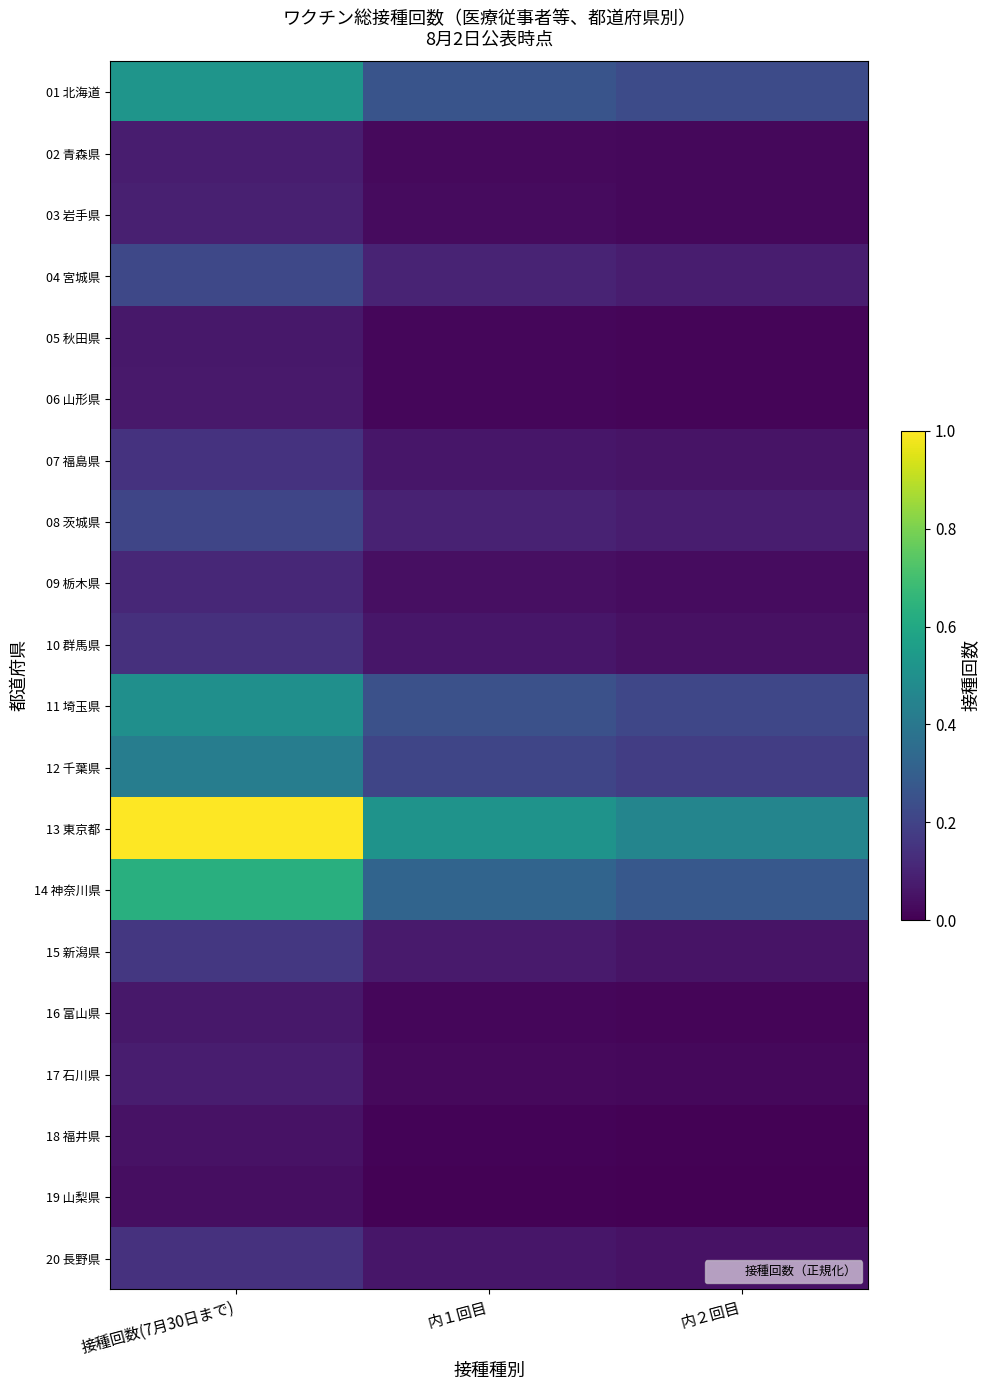

Reading left to right, list all the values displayed in this chart.

01 北海道: 接種回数(7月30日まで)=0.5	内１回目=0.3	内２回目=0.2
02 青森県: 接種回数(7月30日まで)=0.1	内１回目=0.0	内２回目=0.0
03 岩手県: 接種回数(7月30日まで)=0.1	内１回目=0.0	内２回目=0.0
04 宮城県: 接種回数(7月30日まで)=0.2	内１回目=0.1	内２回目=0.1
05 秋田県: 接種回数(7月30日まで)=0.1	内１回目=0.0	内２回目=0.0
06 山形県: 接種回数(7月30日まで)=0.1	内１回目=0.0	内２回目=0.0
07 福島県: 接種回数(7月30日まで)=0.1	内１回目=0.1	内２回目=0.1
08 茨城県: 接種回数(7月30日まで)=0.2	内１回目=0.1	内２回目=0.1
09 栃木県: 接種回数(7月30日まで)=0.1	内１回目=0.0	内２回目=0.0
10 群馬県: 接種回数(7月30日まで)=0.1	内１回目=0.1	内２回目=0.0
11 埼玉県: 接種回数(7月30日まで)=0.5	内１回目=0.2	内２回目=0.2
12 千葉県: 接種回数(7月30日まで)=0.4	内１回目=0.2	内２回目=0.2
13 東京都: 接種回数(7月30日まで)=1.0	内１回目=0.5	内２回目=0.5
14 神奈川県: 接種回数(7月30日まで)=0.6	内１回目=0.3	内２回目=0.3
15 新潟県: 接種回数(7月30日まで)=0.2	内１回目=0.1	内２回目=0.1
16 富山県: 接種回数(7月30日まで)=0.1	内１回目=0.0	内２回目=0.0
17 石川県: 接種回数(7月30日まで)=0.1	内１回目=0.0	内２回目=0.0
18 福井県: 接種回数(7月30日まで)=0.1	内１回目=0.0	内２回目=0.0
19 山梨県: 接種回数(7月30日まで)=0.0	内１回目=0.0	内２回目=0.0
20 長野県: 接種回数(7月30日まで)=0.1	内１回目=0.1	内２回目=0.0